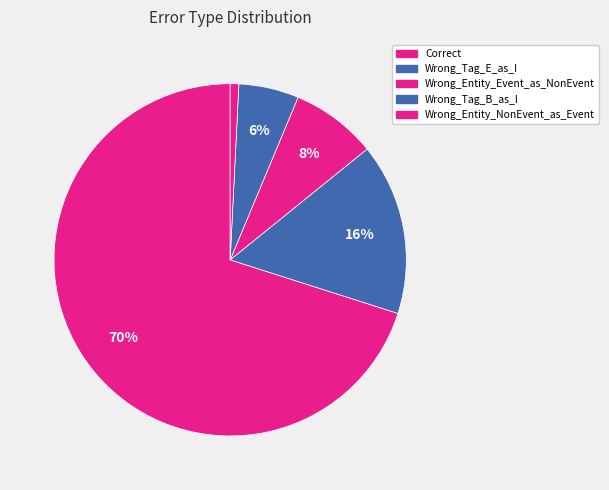

What is the majority slice?

Correct